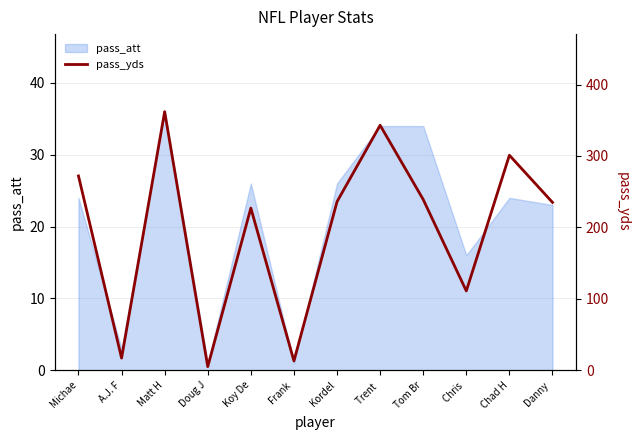

Reading left to right, what are all the values shown in this chart?

272	17	362	5	227	13	236	343	239	111	301	235